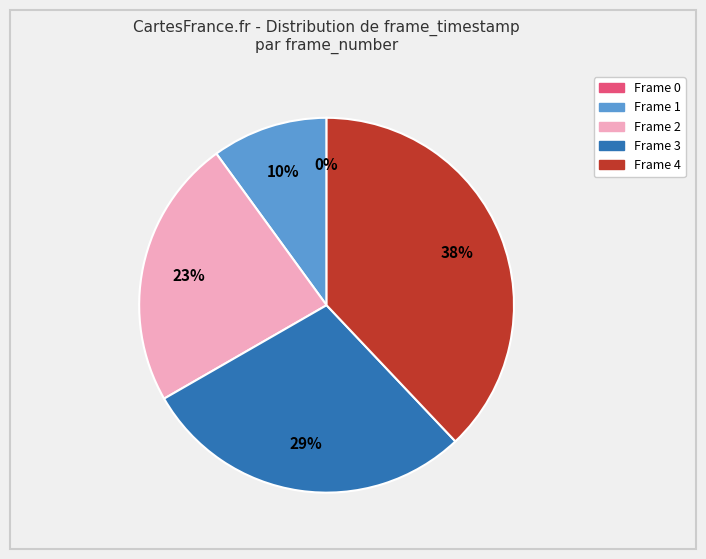

What percentage is NOT represented by Frame 0?

100.0%